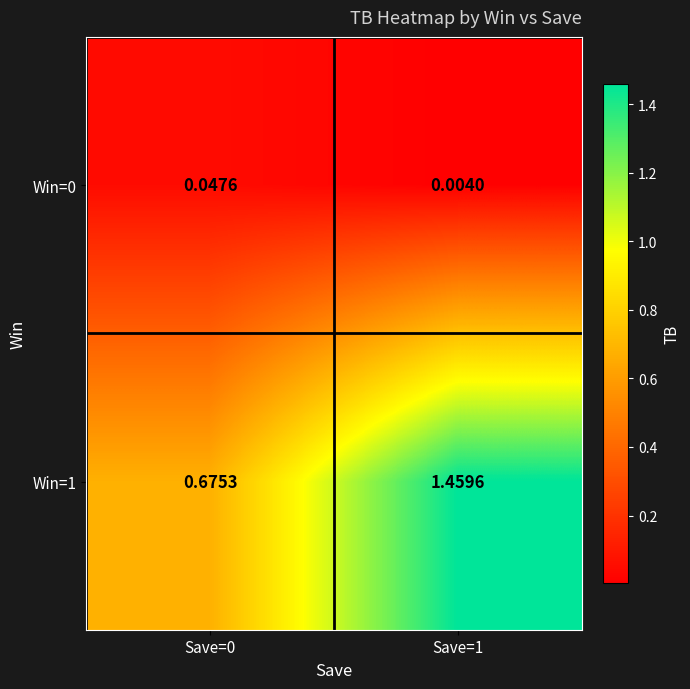

Is the value of Win=0 at Save=1 greater than the value of Win=1 at Save=0?

No